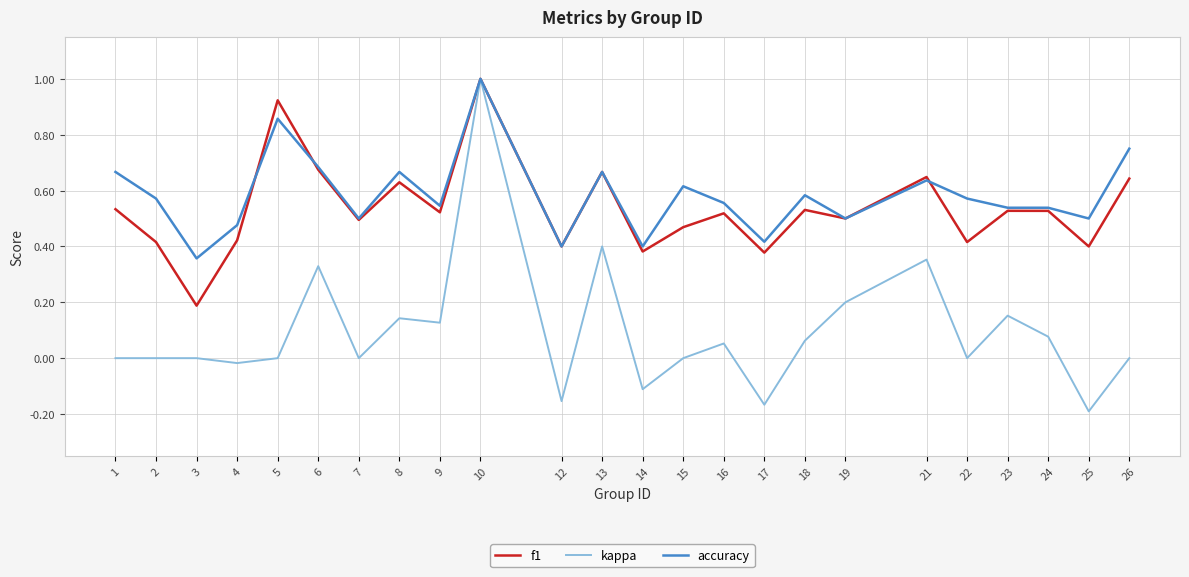

What are all the series names shown in the legend?

f1, kappa, accuracy